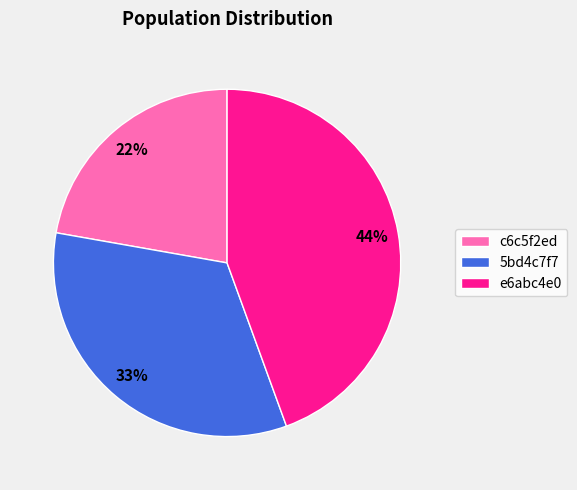

Which has a higher value, 5bd4c7f7 or e6abc4e0?

e6abc4e0